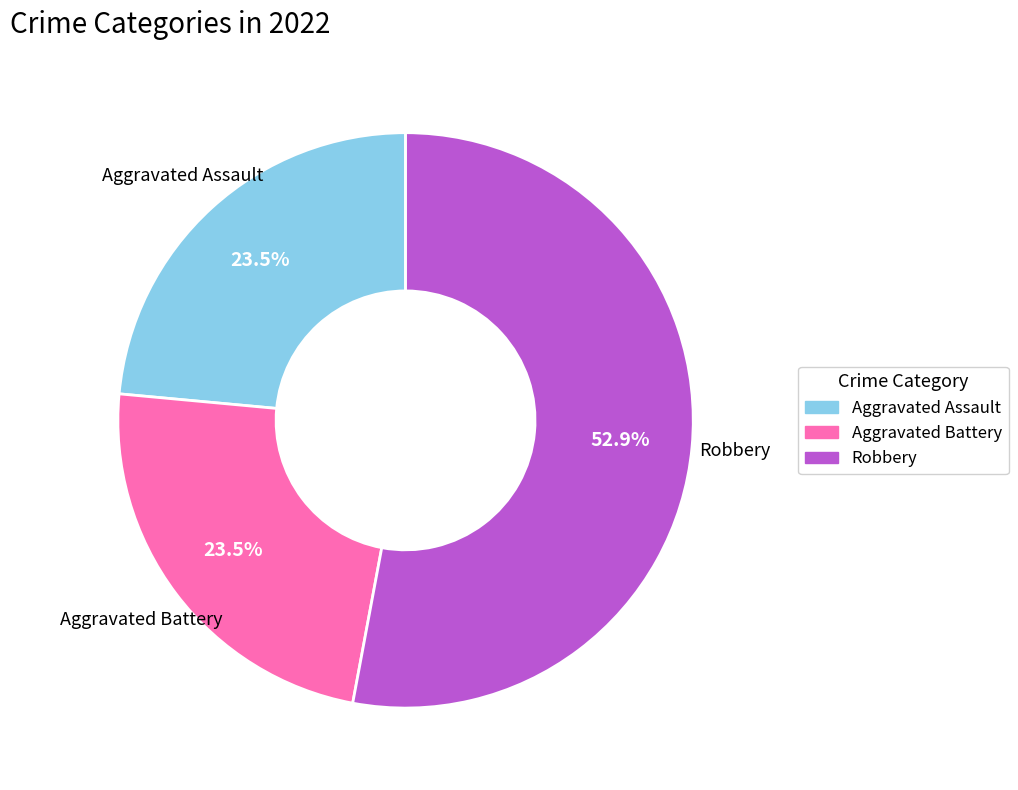

Which has a higher value, Robbery or Aggravated Battery?

Robbery